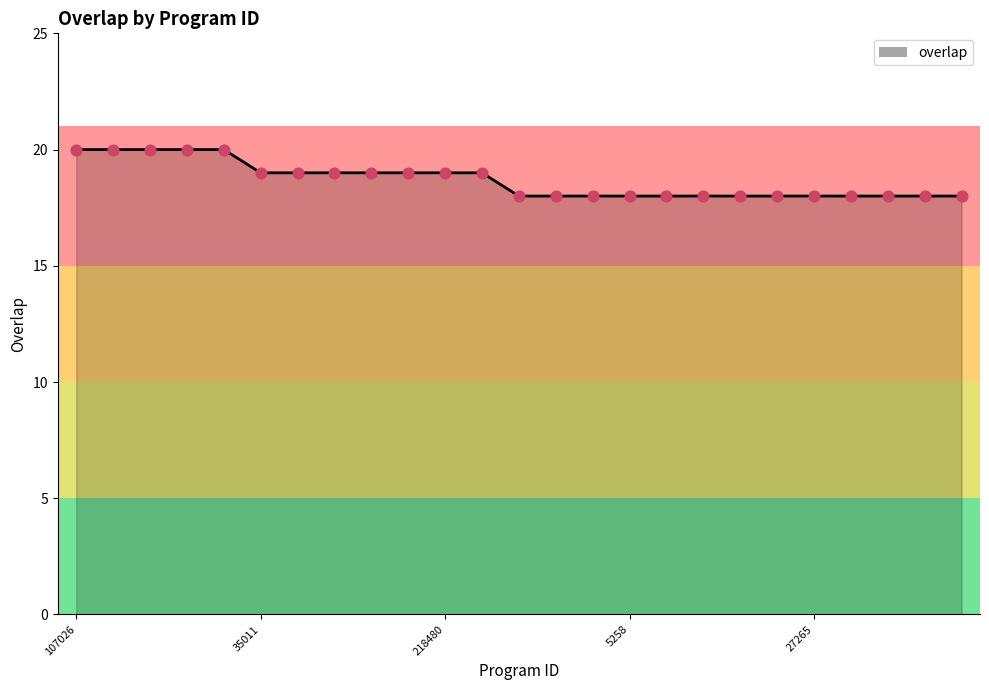

What is the greatest value displayed?

20